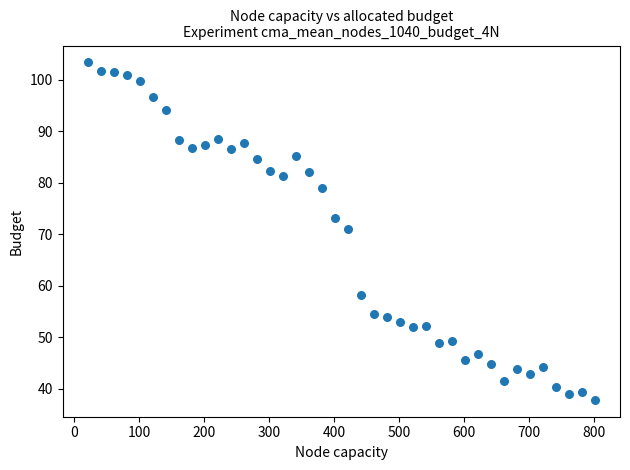

What is the range of Y values (max minus min)?

65.5